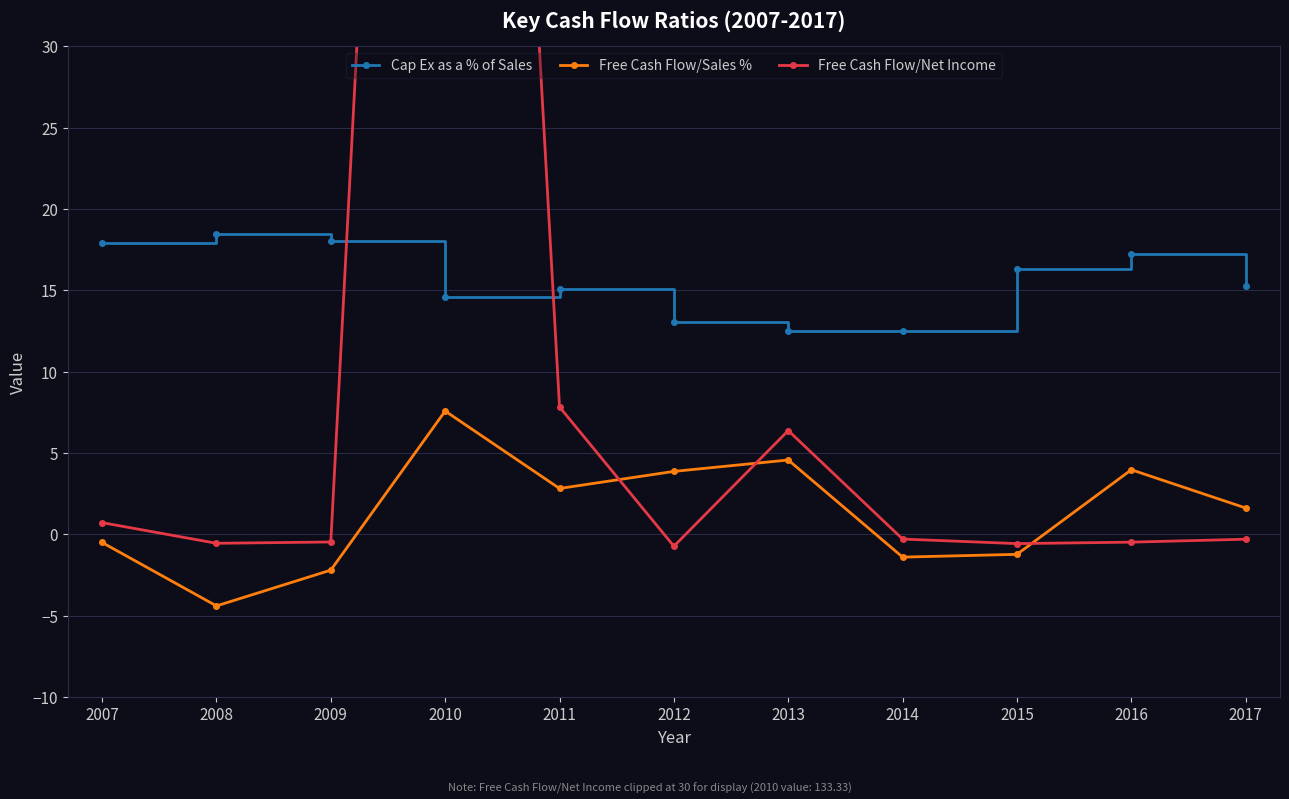

What is the highest value of the Free Cash Flow/Net Income series?

133.3